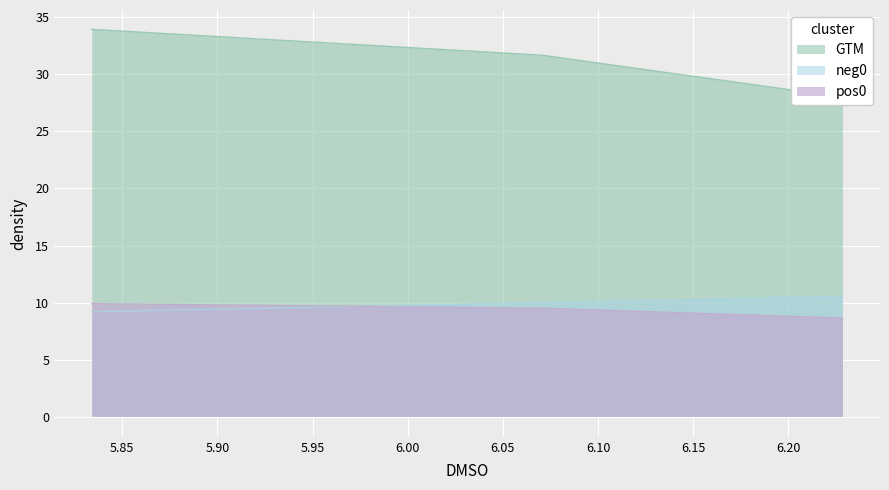

Reading left to right, what are all the values shown in this chart?

GTM: 5.833983593976516=33.9	6.070487839411072=31.6	6.228369542958232=28.0
neg0: 5.833983593976516=9.2	6.070487839411072=10.0	6.228369542958232=10.6
pos0: 5.833983593976516=9.9	6.070487839411072=9.5	6.228369542958232=8.7